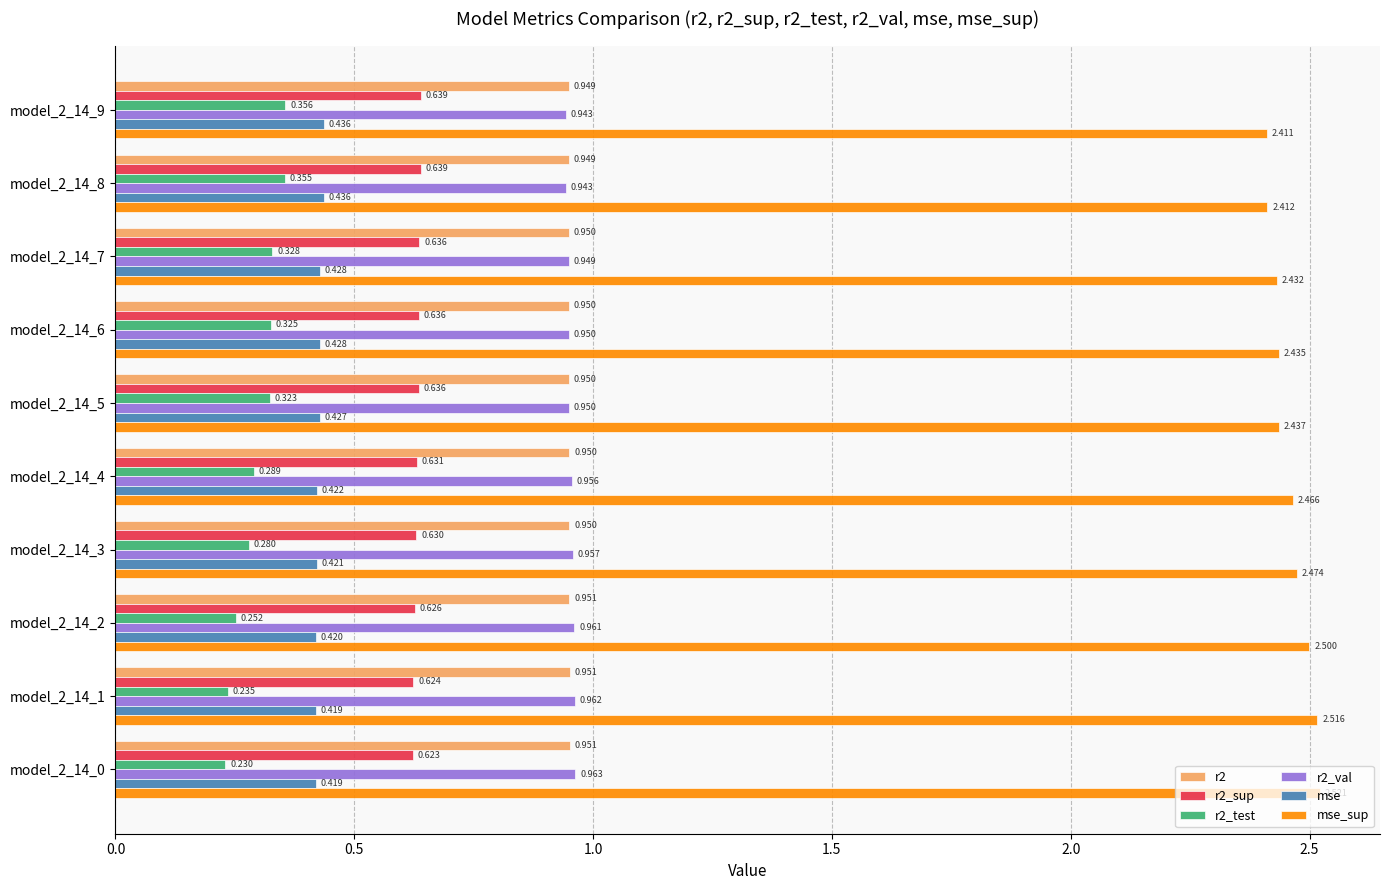

List the series in order of their peak value, lowest first.

r2_test, mse, r2_sup, r2, r2_val, mse_sup